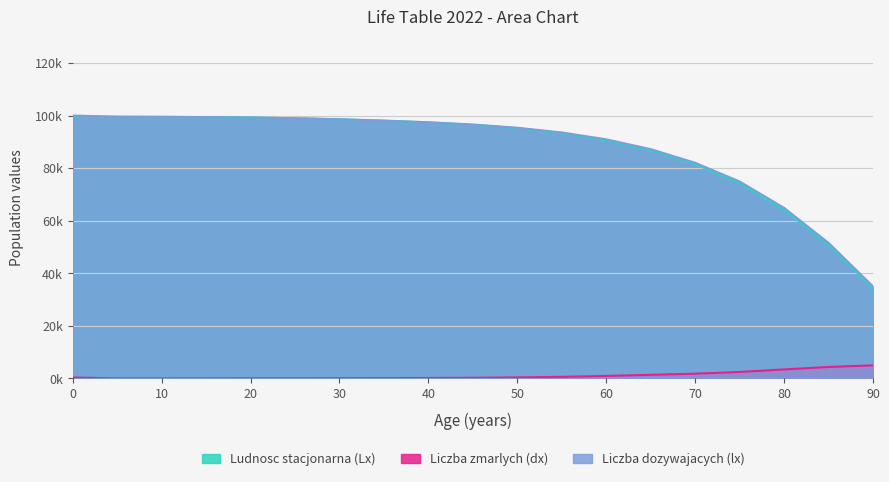

What are all the series names shown in the legend?

Ludnosc stacjonarna (Lx), Liczba zmarlych (dx), Liczba dozywajacych (lx)